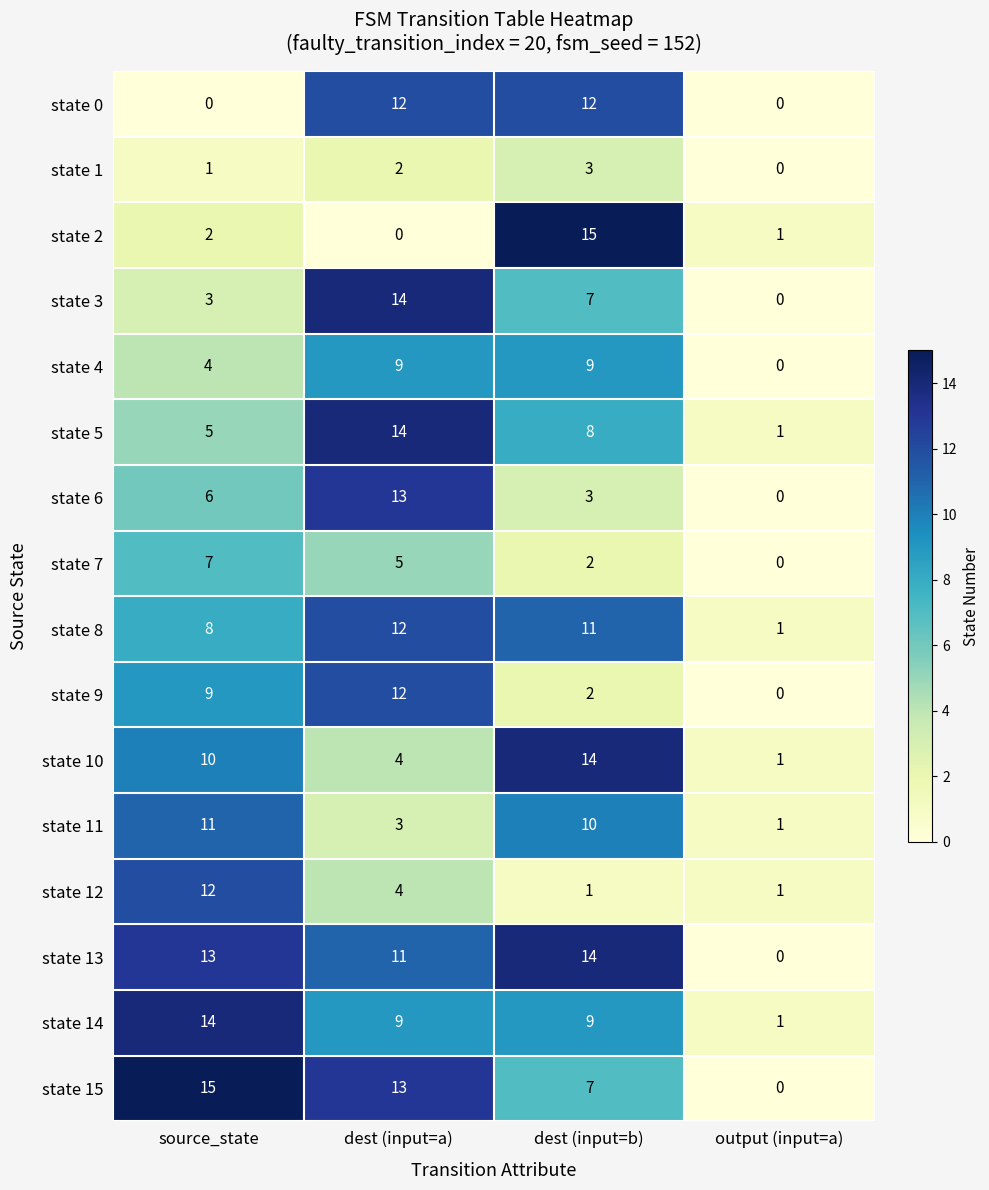

Count the state 10 values in the range 4 to 14.

3